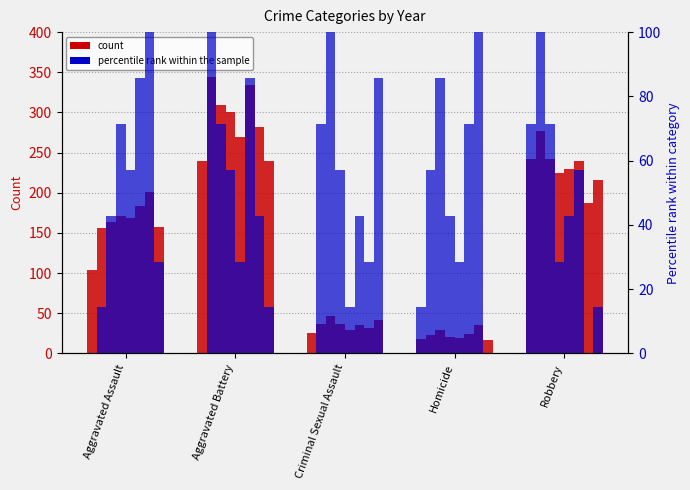

How many bars are there in total?

10